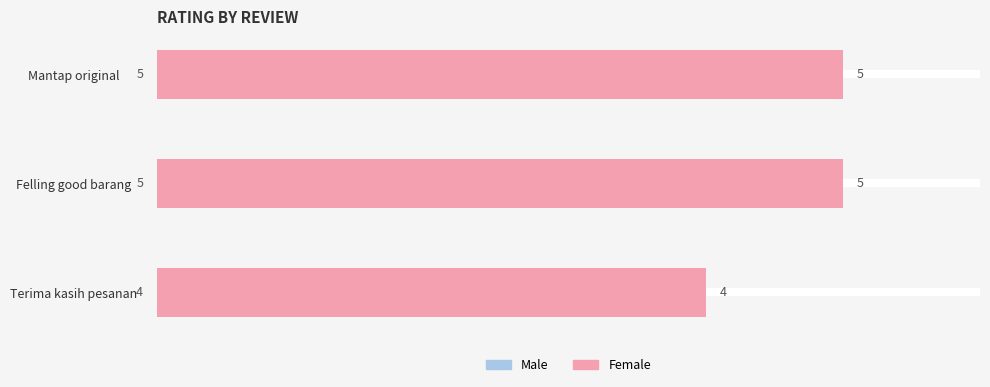

What is the average value of the Female series?

5